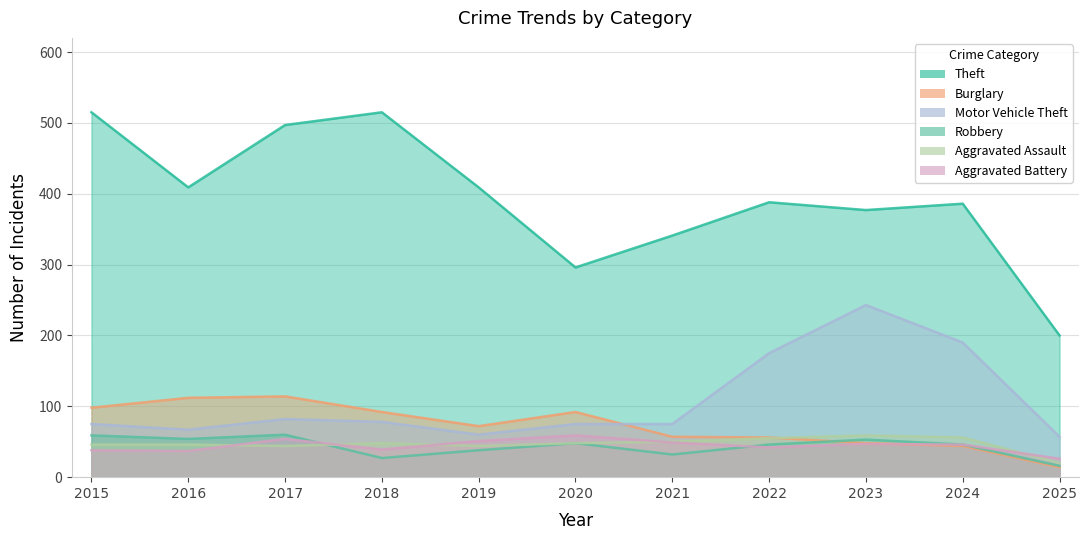

What is the greatest value displayed?

515